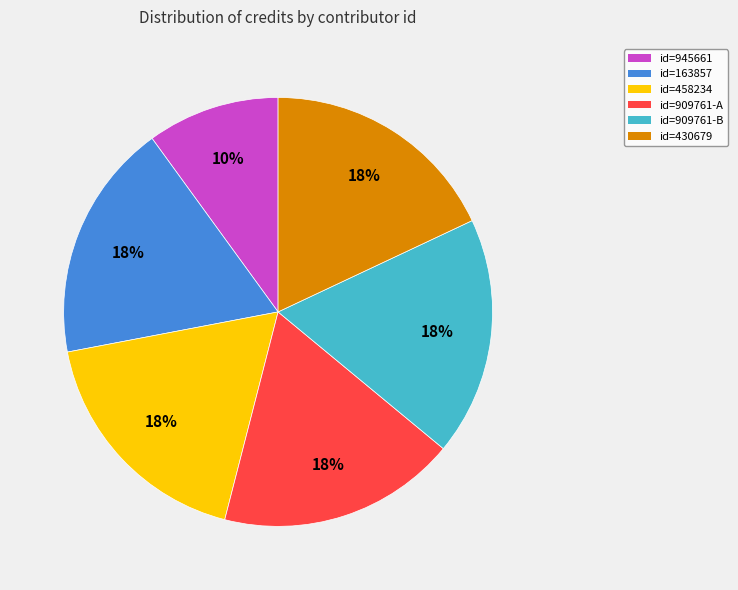

To the nearest percent, what is the average slice percentage?

17%